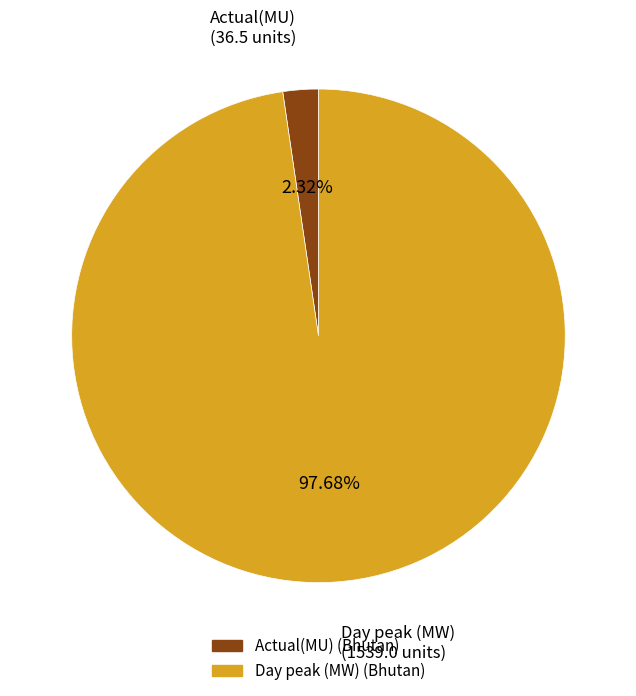

Which slice is the largest?

Day peak (MW)